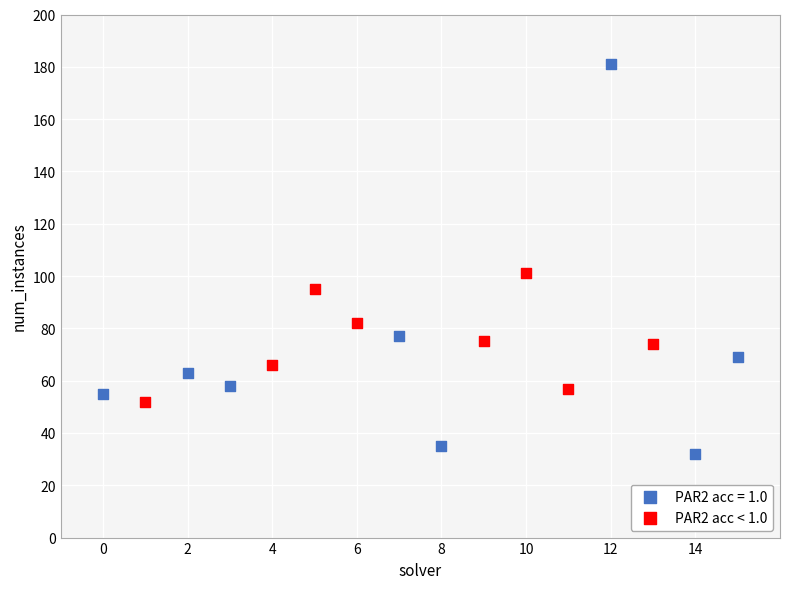

Which series has the widest spread of Y values?

PAR2 acc = 1.0